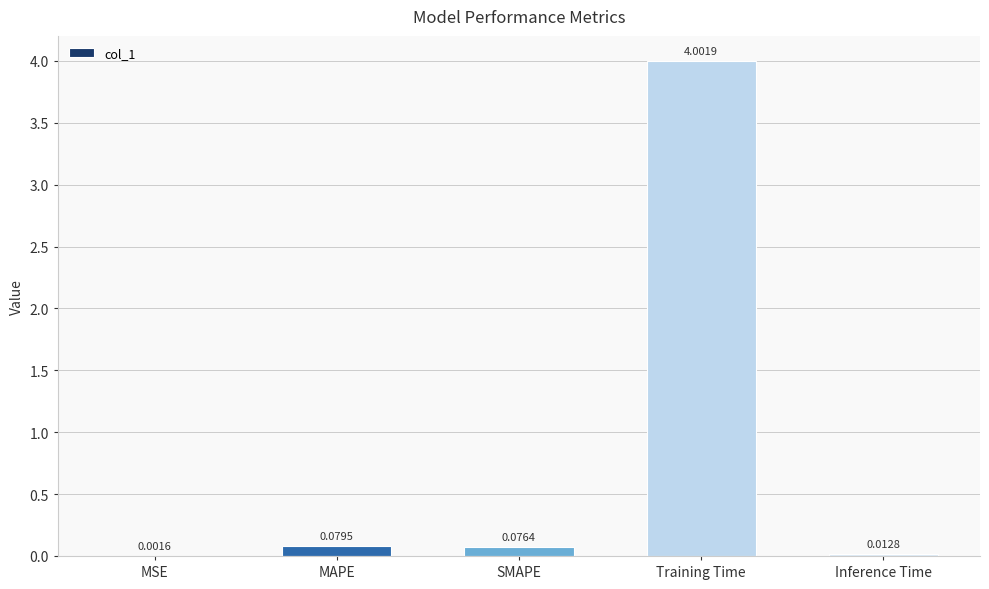

Which label corresponds to the largest value in the chart?

Training Time